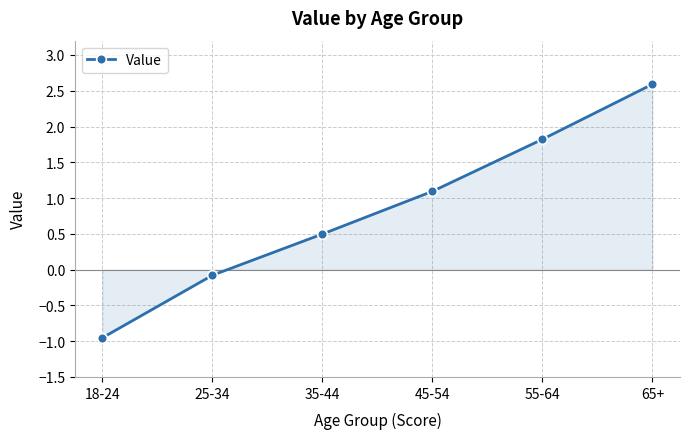

The value at 45-54 is 1.1. True or false?

True